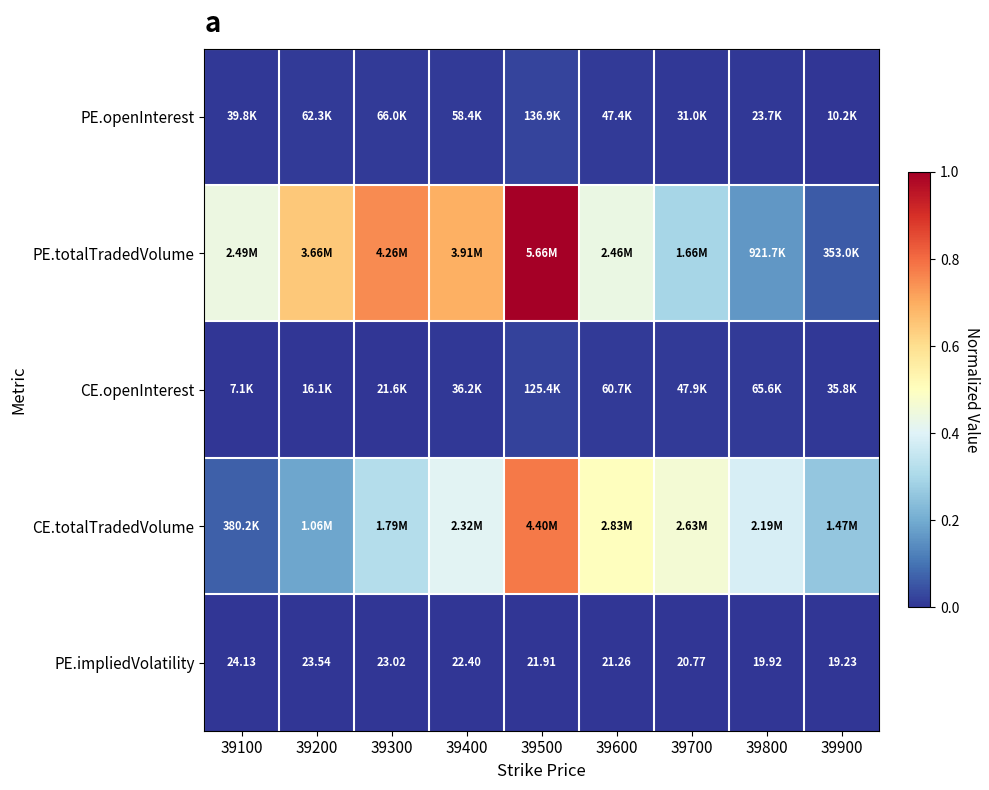

Is the value of PE.openInterest at 39700 greater than the value of PE.totalTradedVolume at 39800?

No